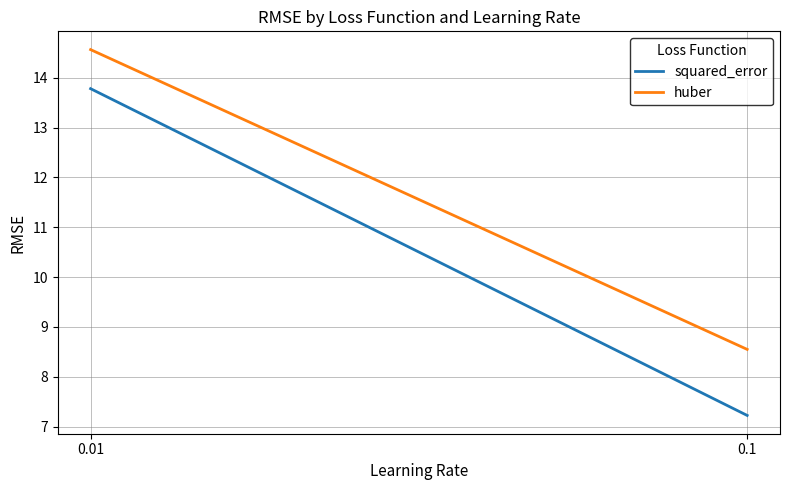

Reading left to right, what are all the values shown in this chart?

squared_error: 0.01=13.8	0.1=7.2
huber: 0.01=14.6	0.1=8.5